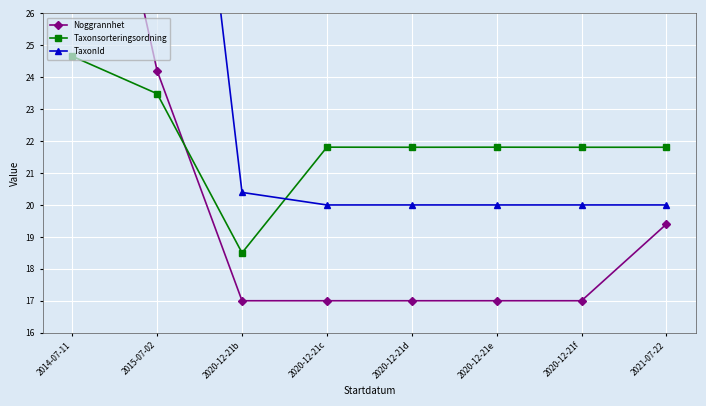

What position from the left is 2020-12-21f?

7